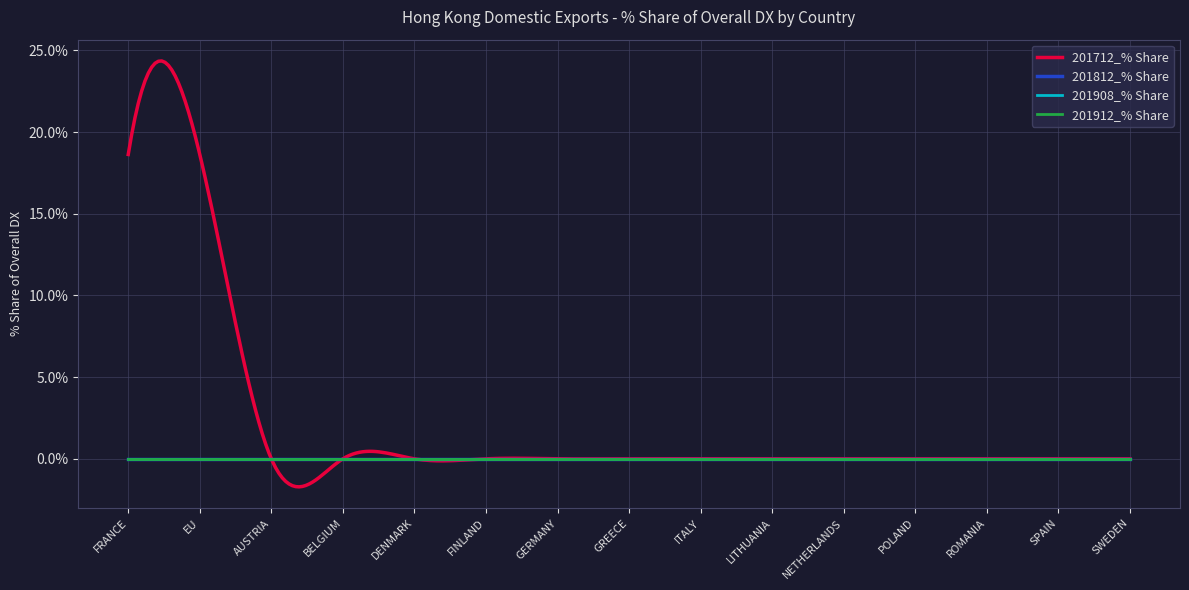

What is the sum of all 201712_% Share values?

654.4